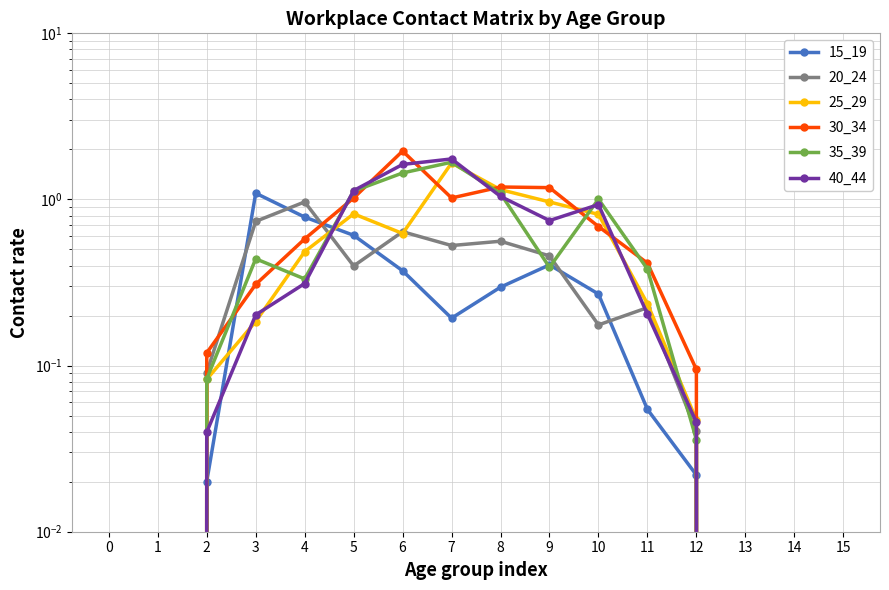

At how many categories does at least one series exceed 1?

7